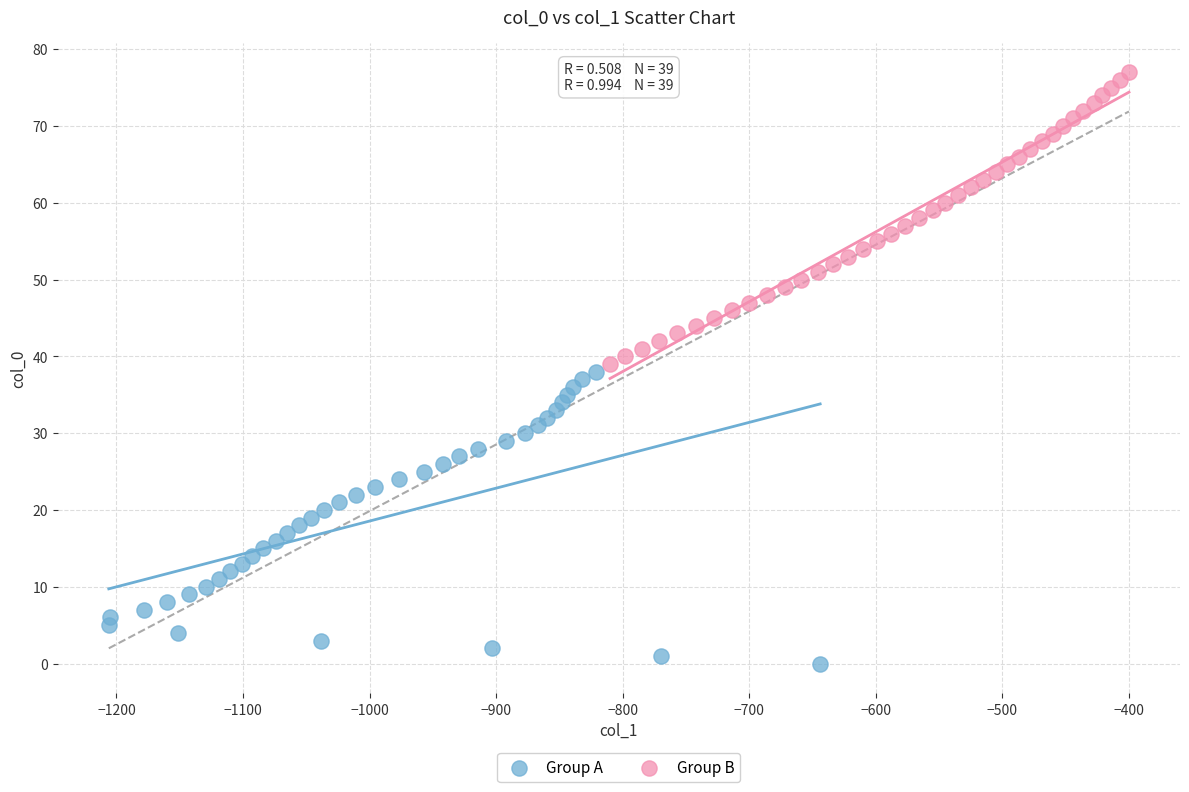

Which series reaches the maximum Y coordinate?

Group B